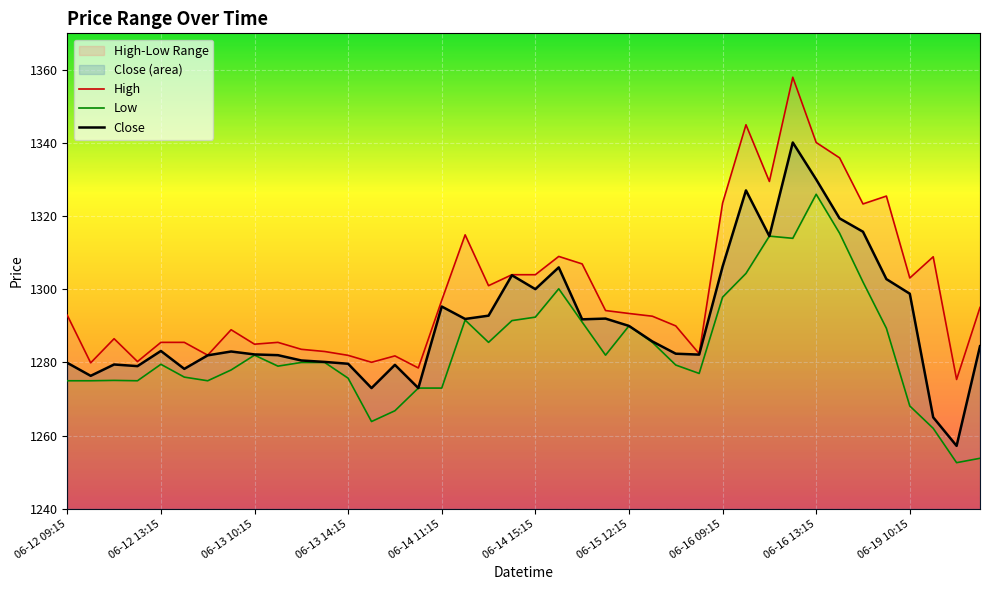

True or false: High and Close intersect in this chart.

False